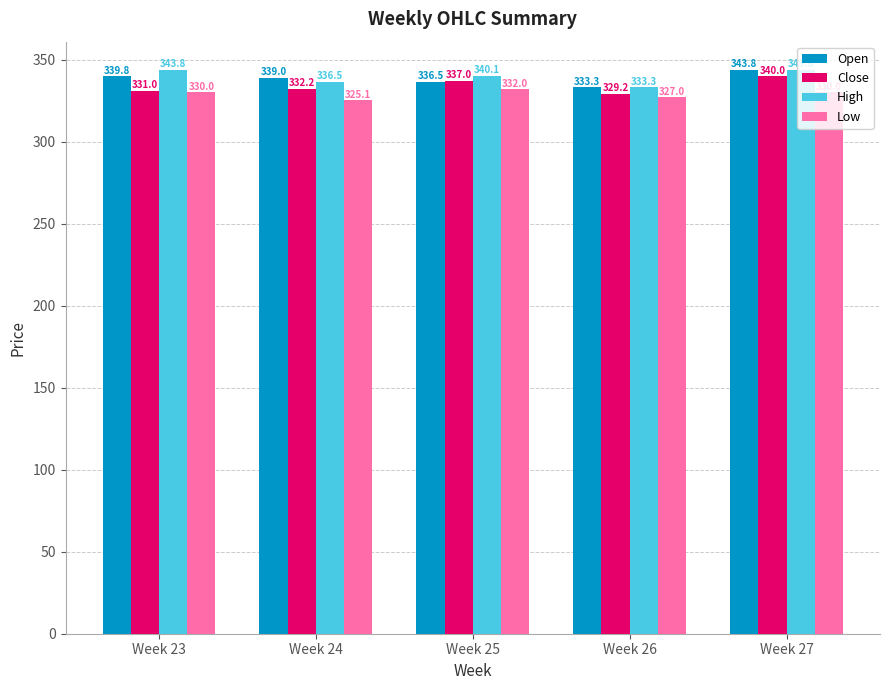

Where is Close nearest to the value 334?

Week 24